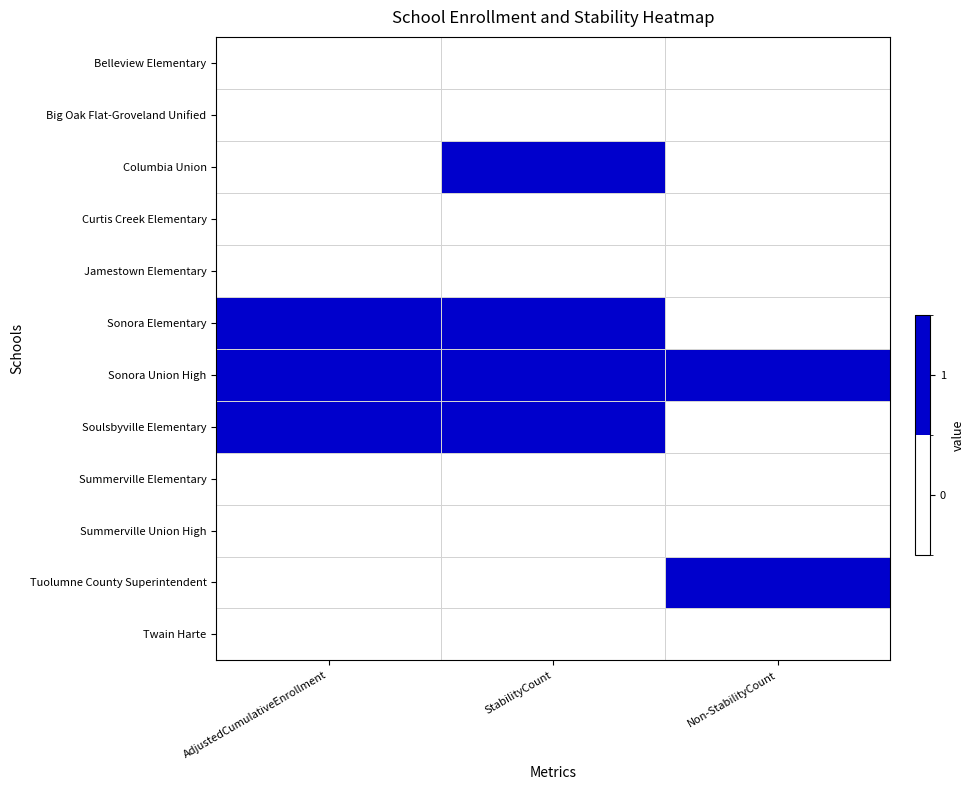

List the series in order of their peak value, highest first.

Columbia Union, Sonora Elementary, Sonora Union High, Soulsbyville Elementary, Tuolumne County Superintendent, Belleview Elementary, Big Oak Flat-Groveland Unified, Curtis Creek Elementary, Jamestown Elementary, Summerville Elementary, Summerville Union High, Twain Harte